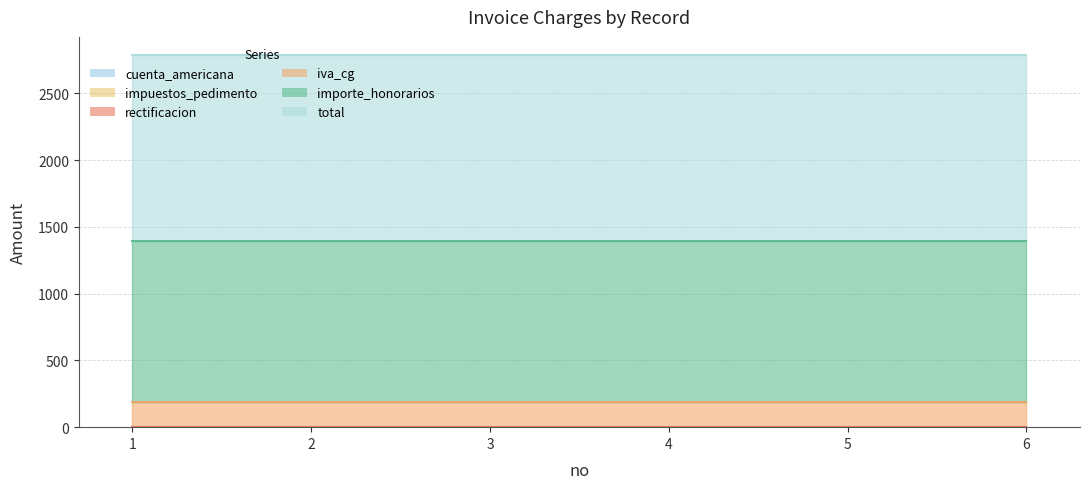

What is the lowest value of the total series?

1392